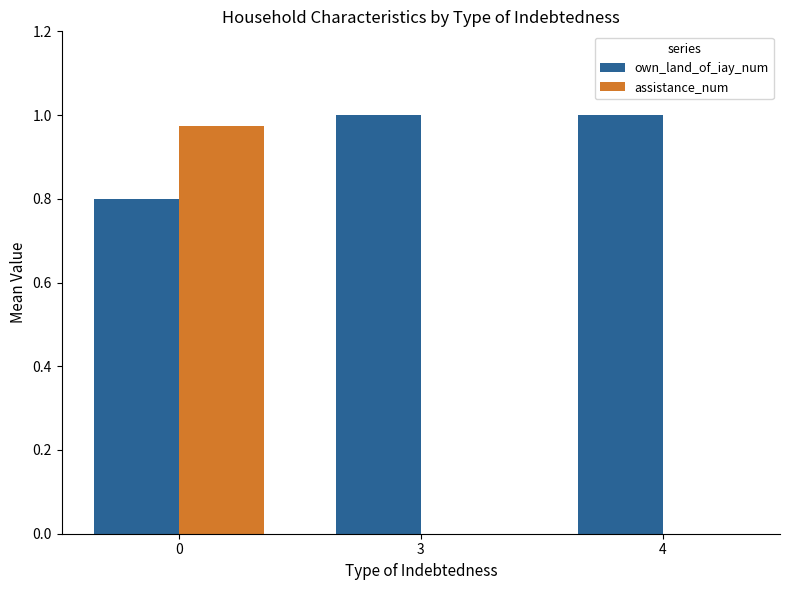

Between 0 and 4, which series saw the biggest shift?

assistance_num